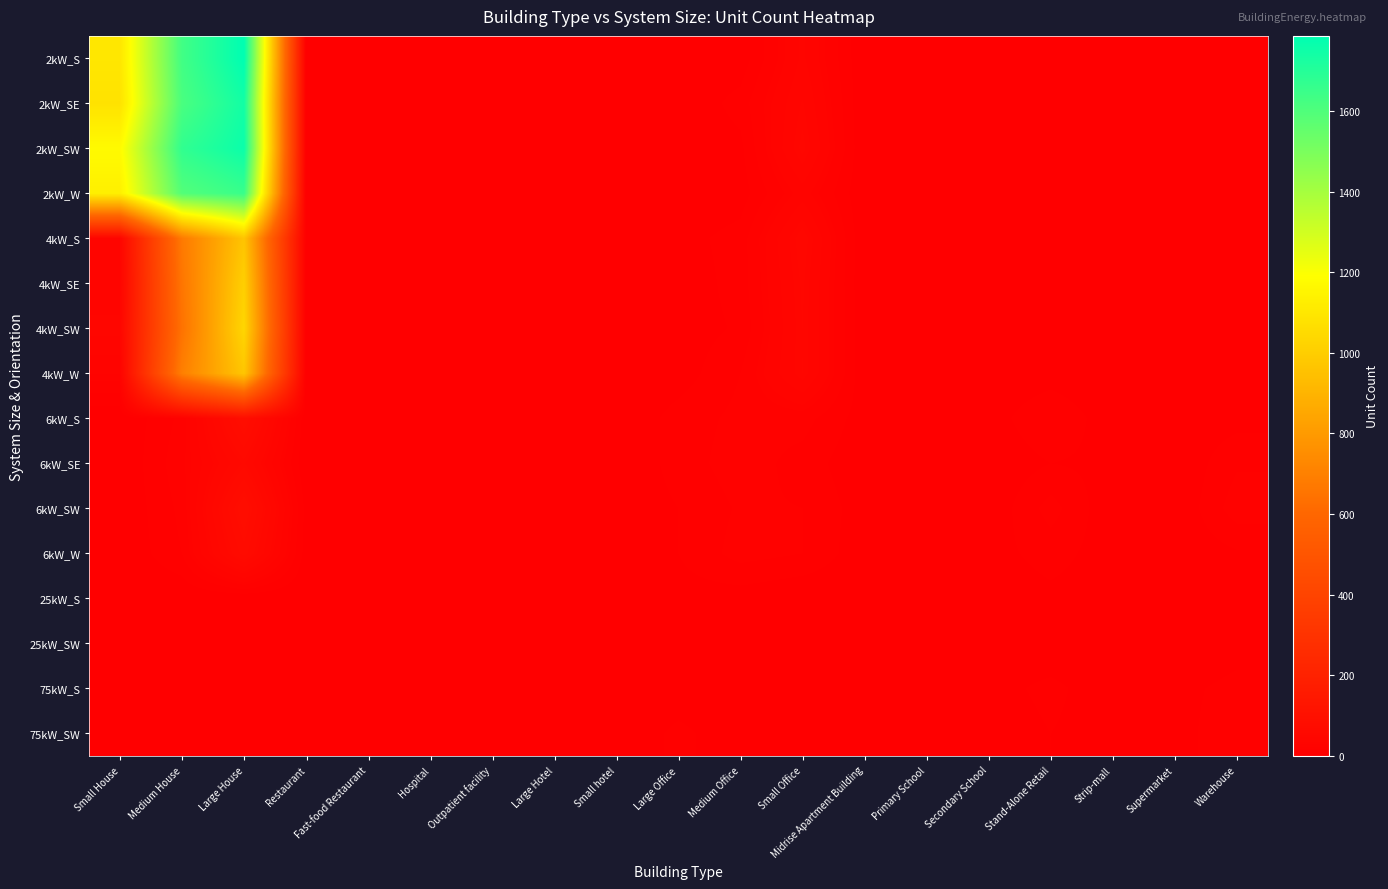

Which series has the widest spread of values?

2kW_S